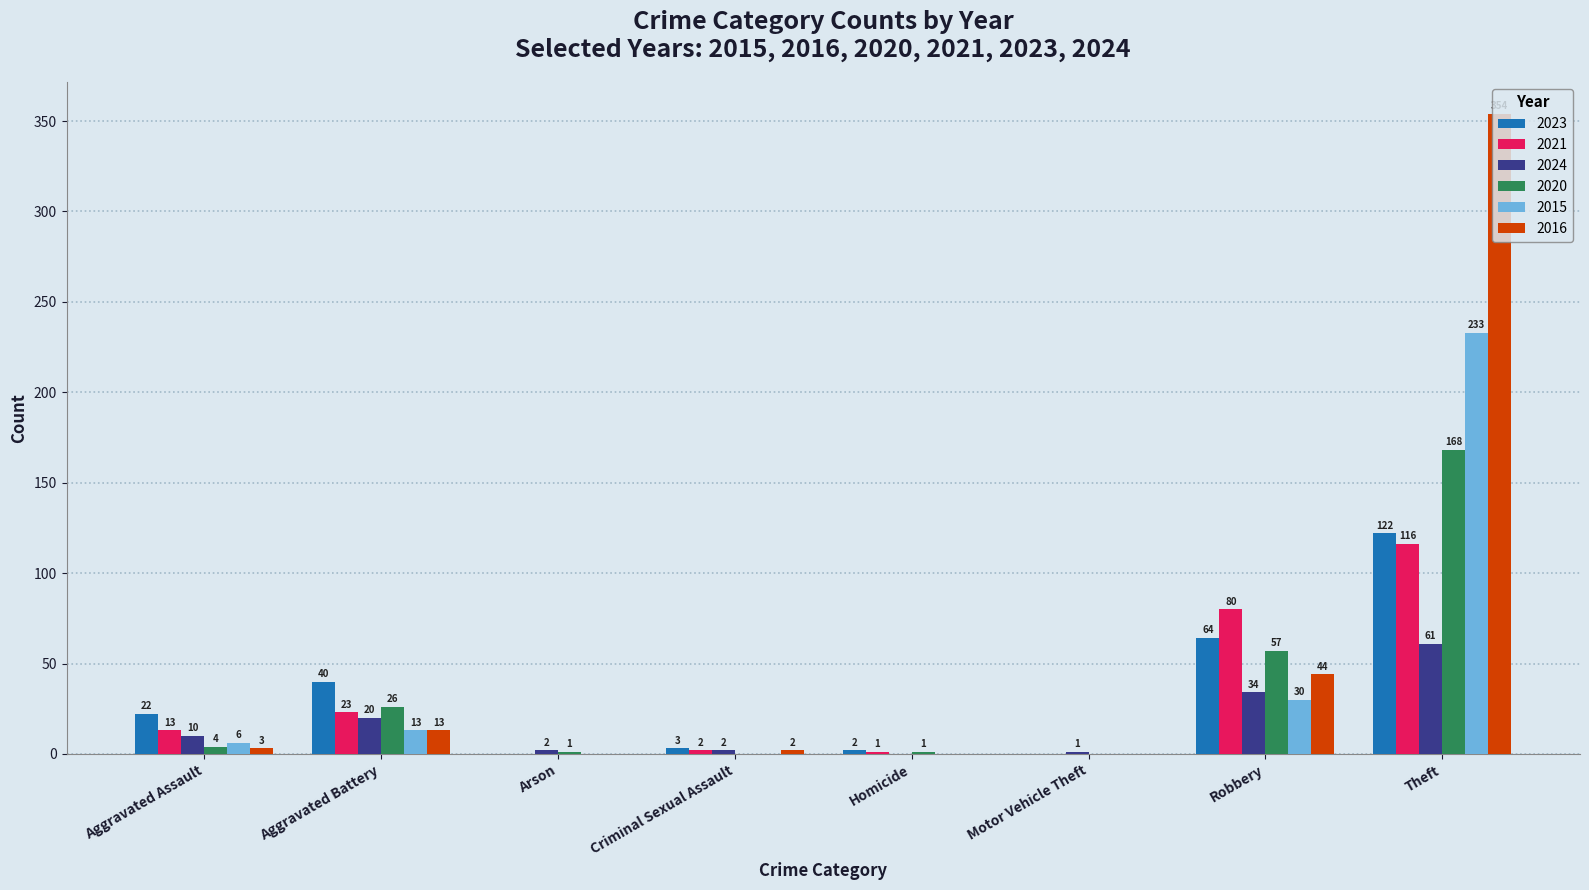

Reading left to right, list all the values displayed in this chart.

2023: 22	40	0	3	2	0	64	122
2021: 13	23	0	2	1	0	80	116
2024: 10	20	2	2	0	1	34	61
2020: 4	26	1	0	1	0	57	168
2015: 6	13	0	0	0	0	30	233
2016: 3	13	0	2	0	0	44	354